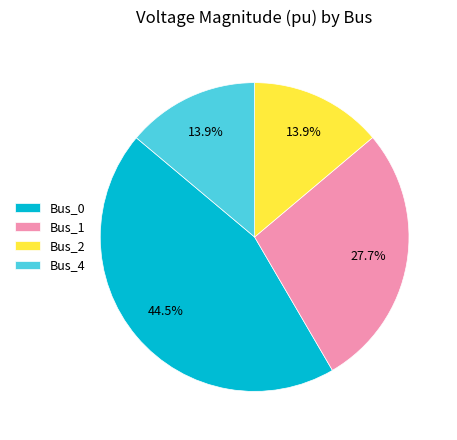

Is there any slice that represents more than half of the pie?

No